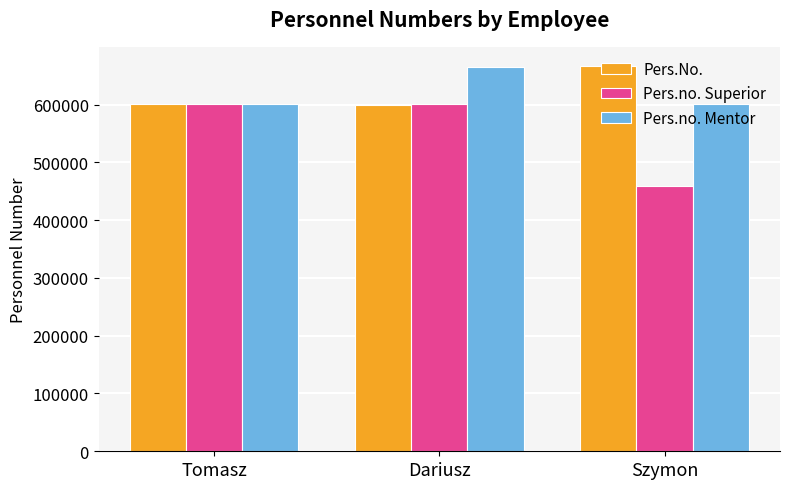

What is the highest value of the Pers.No. series?

666655